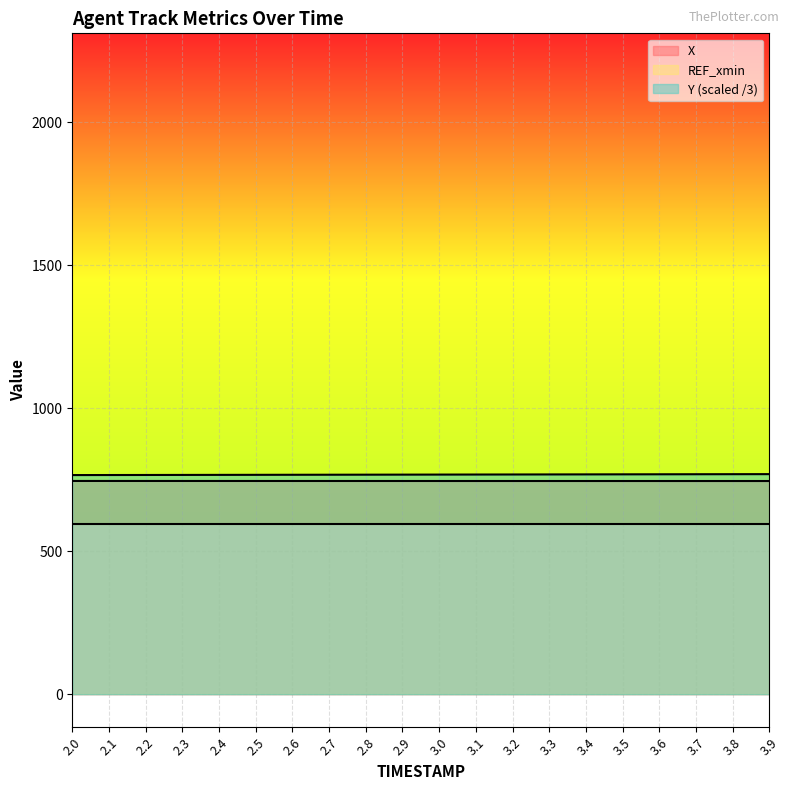

Which series has the widest spread of values?

Y